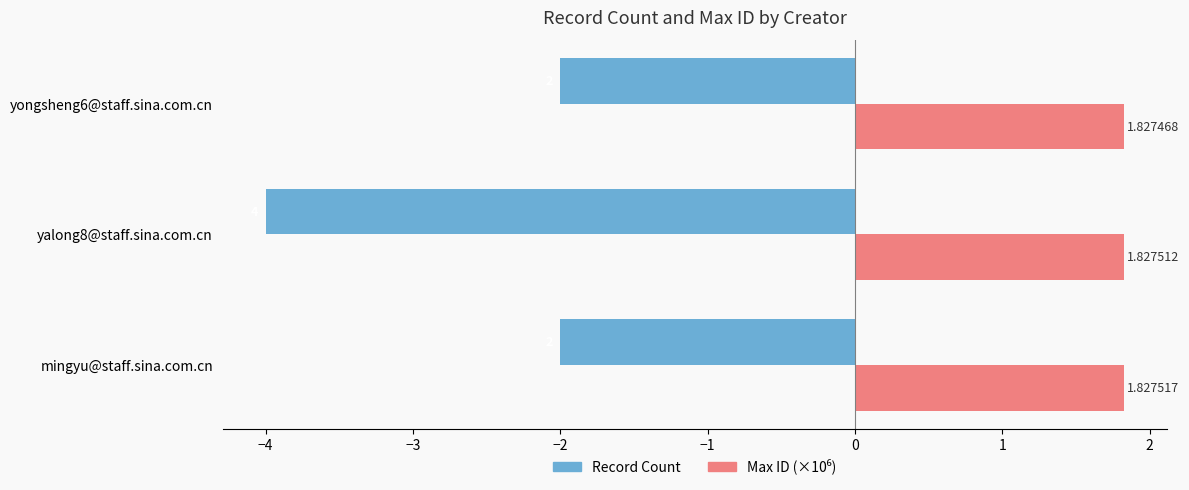

At which label is Record Count closest to -3?

mingyu@staff.sina.com.cn